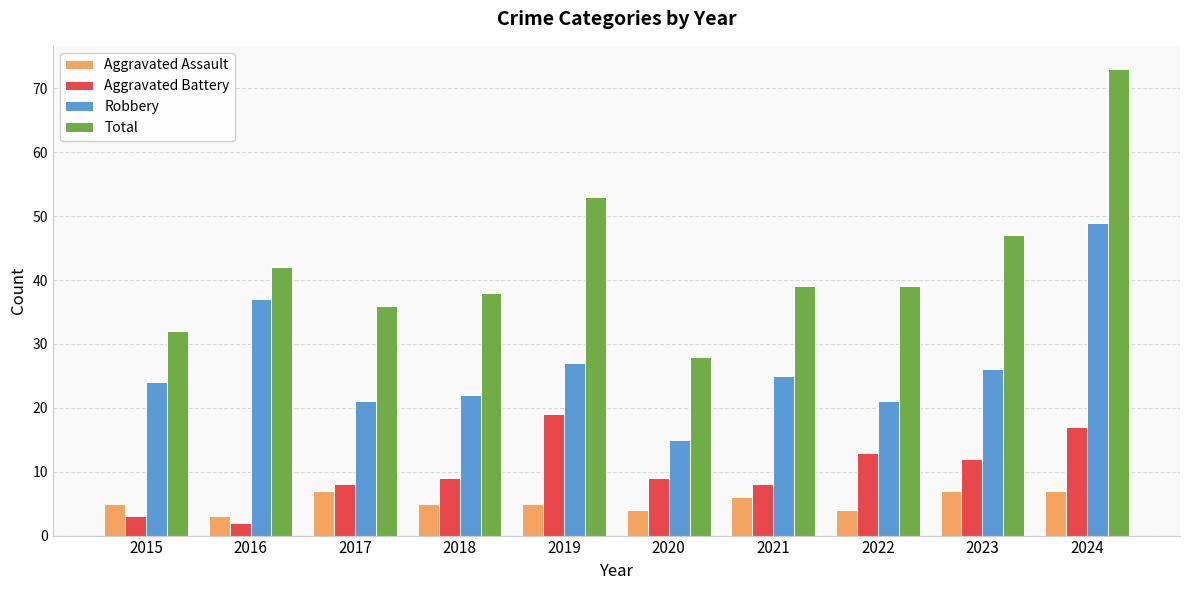

Which series changed the most between 2016 and 2022?

Robbery